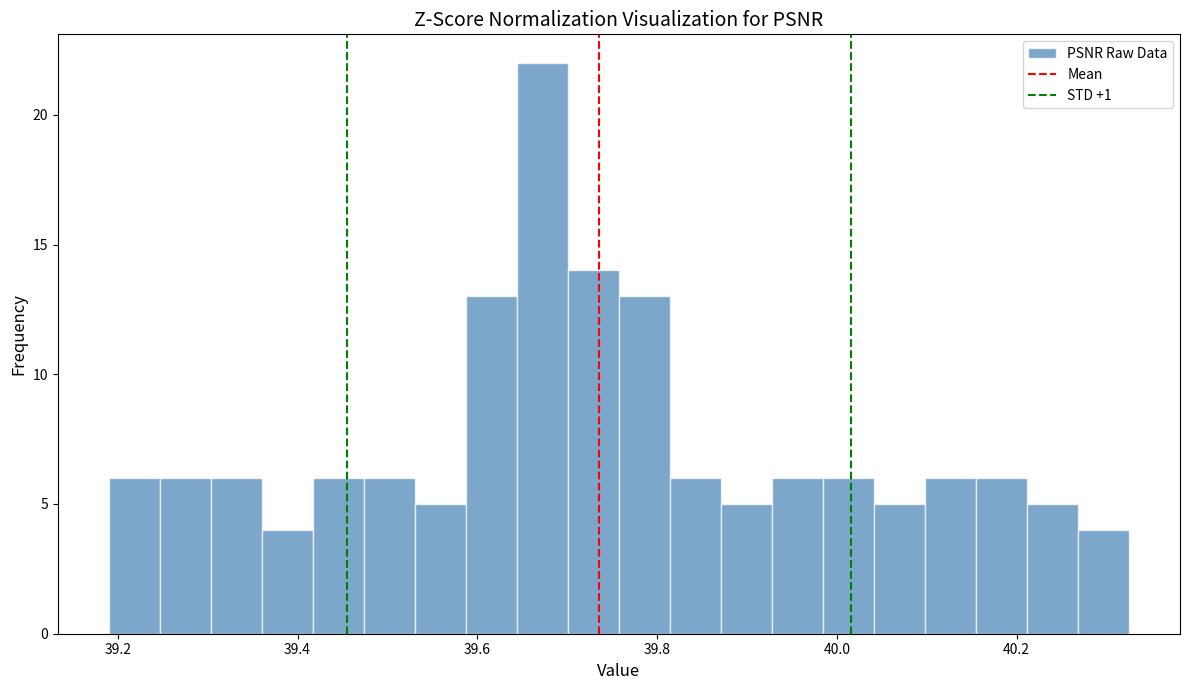

Read against the x-axis, roughly where is the centre of the tallest bar?

39.68